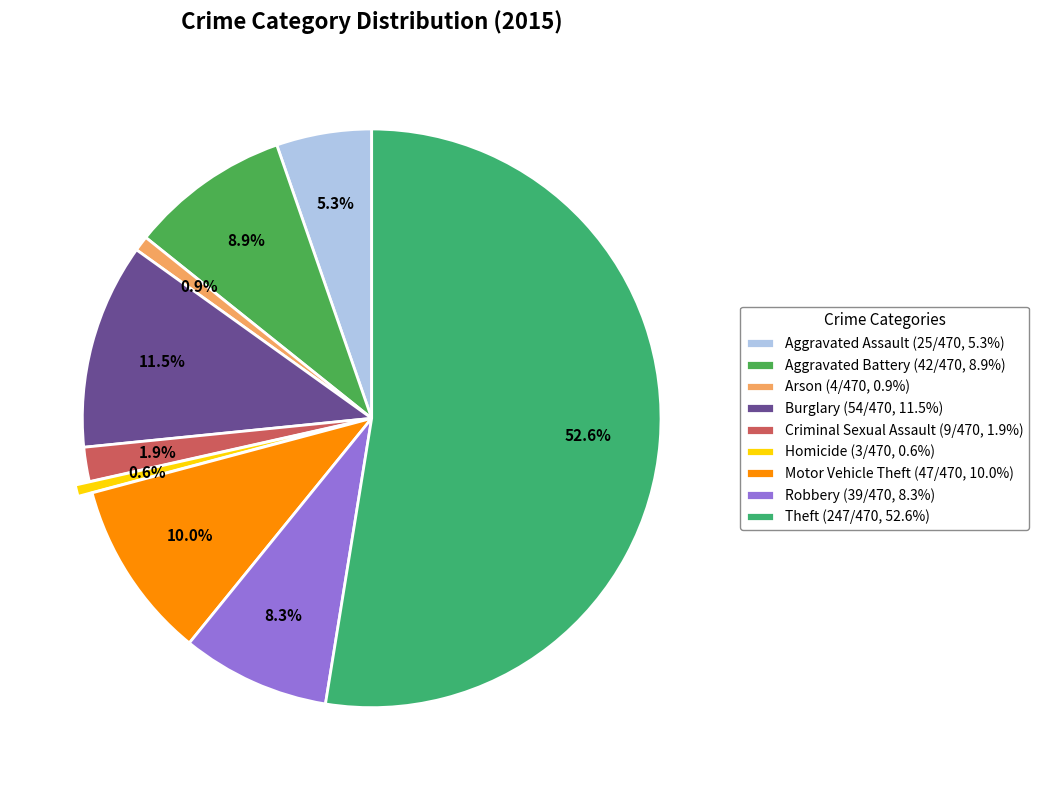

Combined, what portion of the pie is Burglary and Criminal Sexual Assault?

13.4%